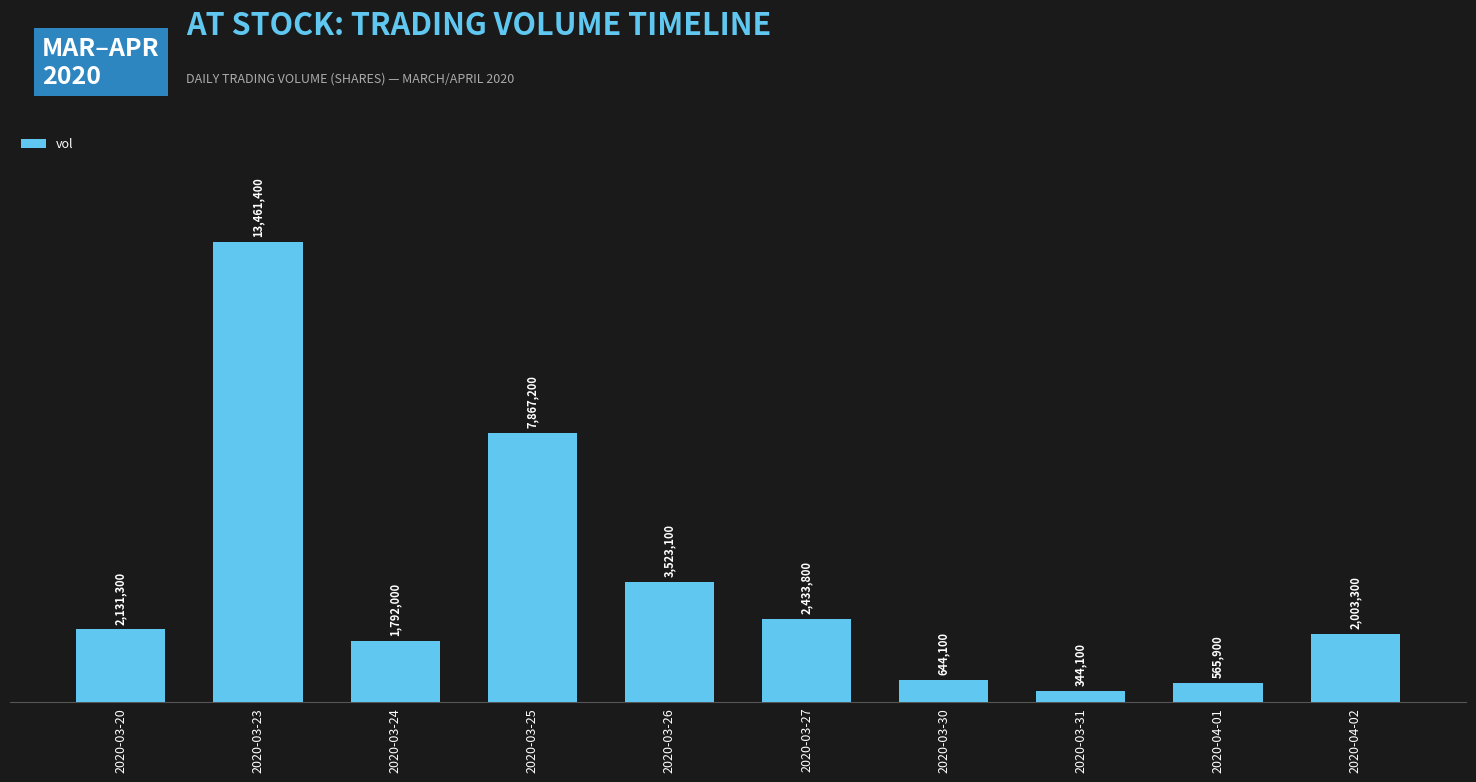

Are the bars horizontal?

No